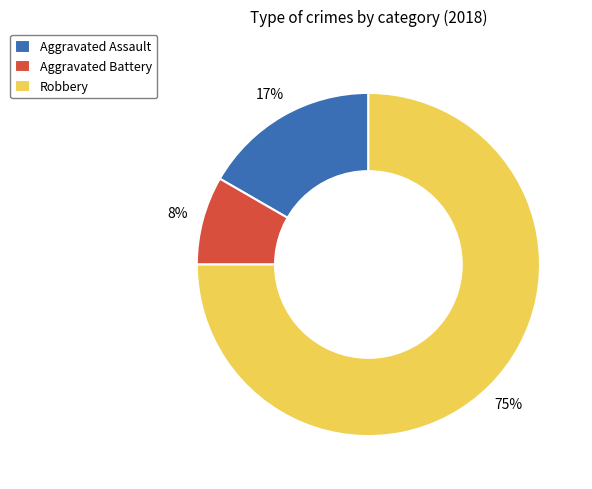

What percentage is the Aggravated Assault slice, to the nearest percent?

17%